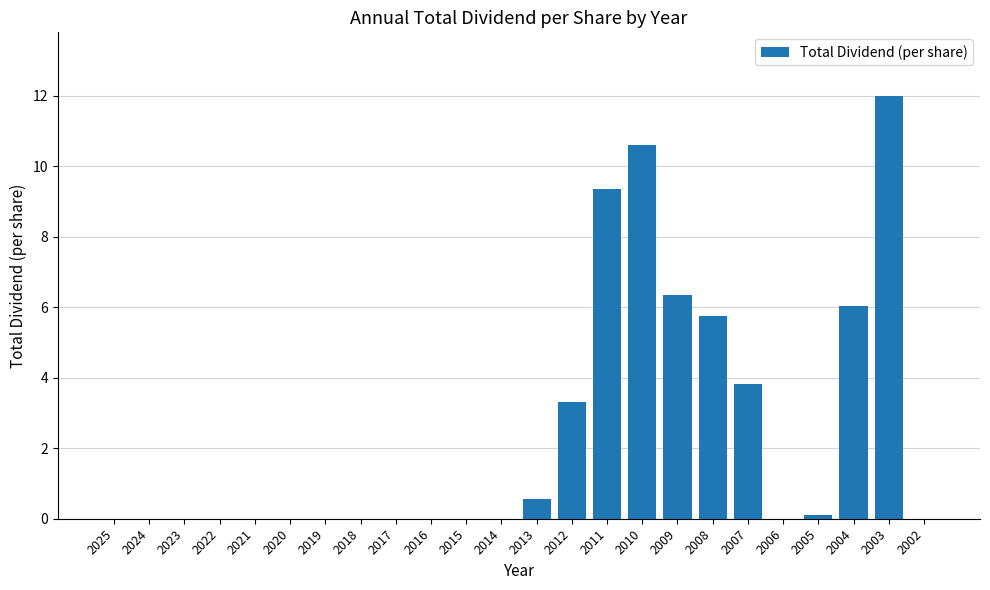

What is the average value?

2.4